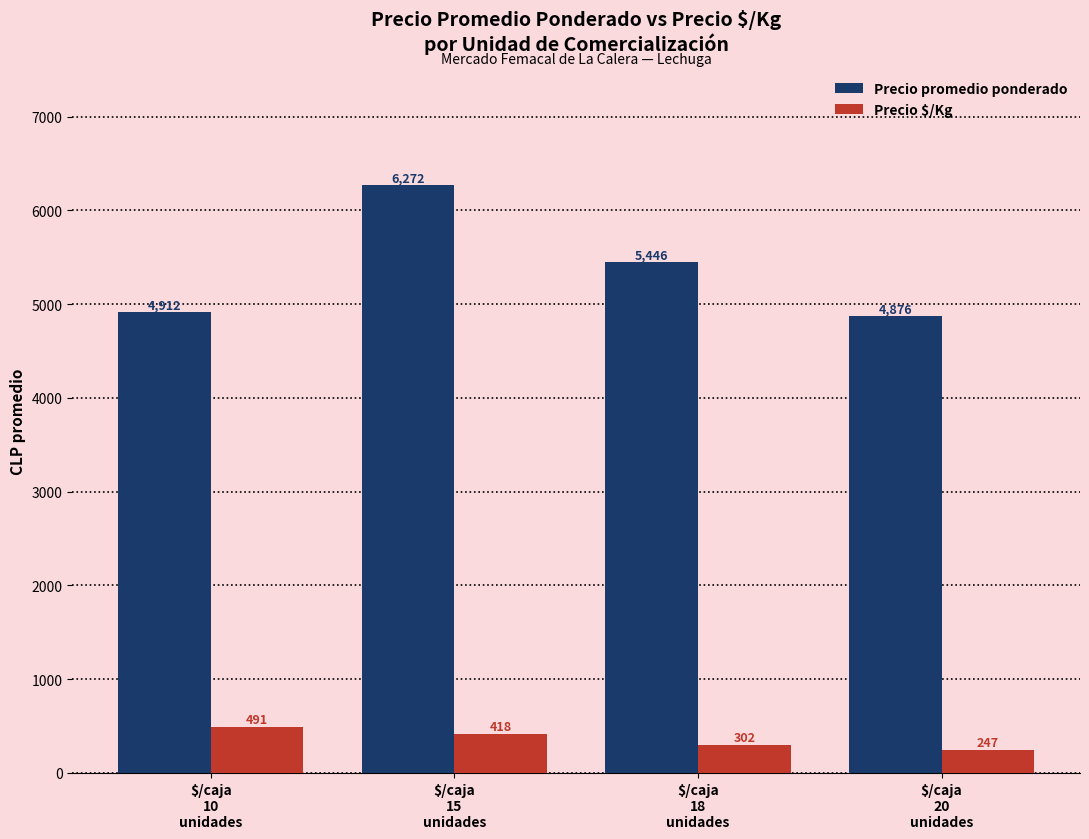

What is the label of the 2nd bar from the left?

$/caja
15
unidades